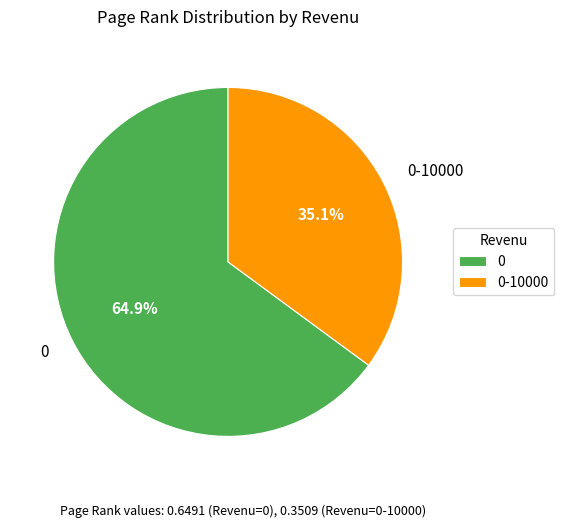

To the nearest percent, what portion does 0 represent?

65%